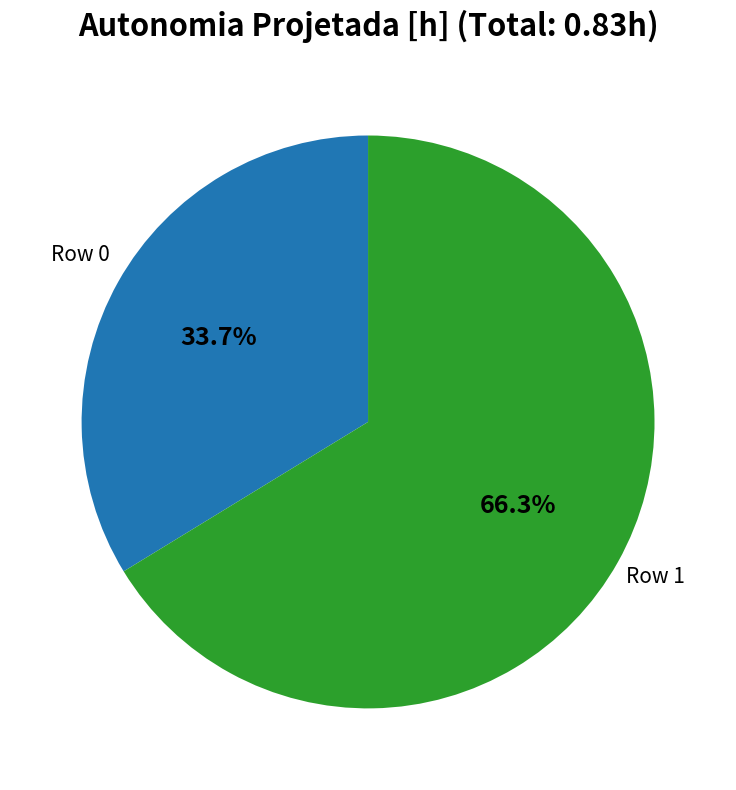

Does Row 0 represent more than half of the total?

No